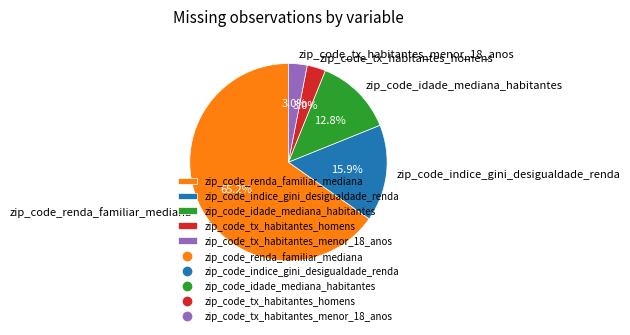

Which category has the biggest portion of the pie?

zip_code_renda_familiar_mediana